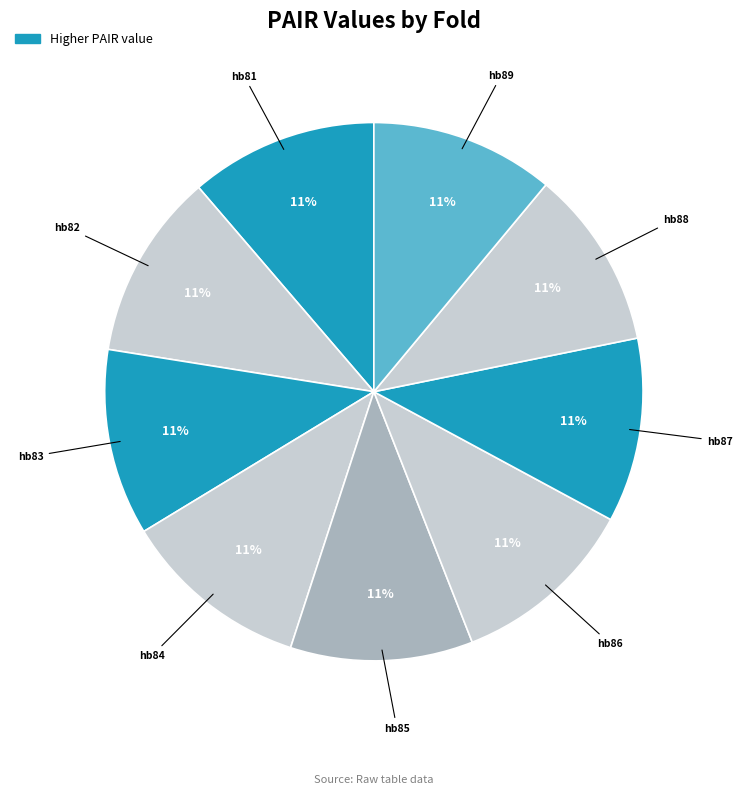

Is there any slice that represents more than half of the pie?

No